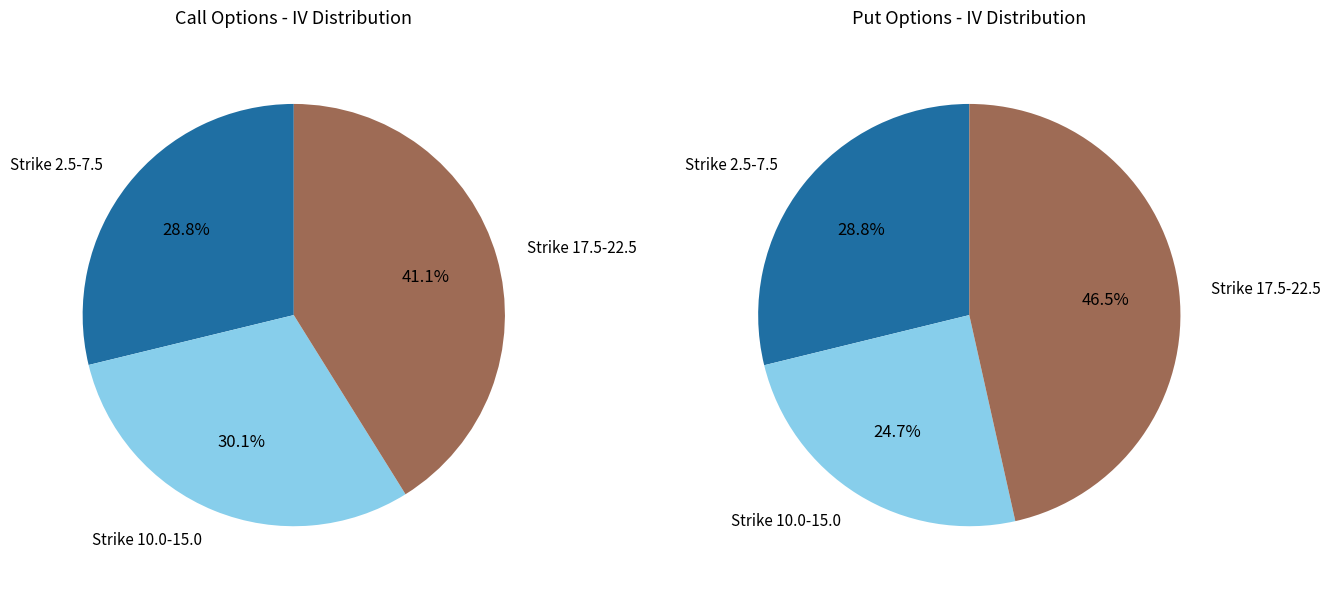

Between 15.0 and 20.0, which series saw the biggest shift?

Put IV